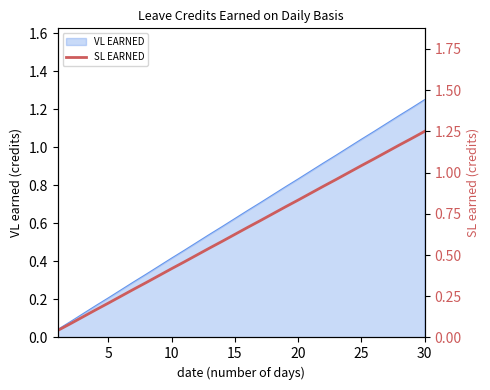

Which category has the highest value in the VL EARNED series?

30